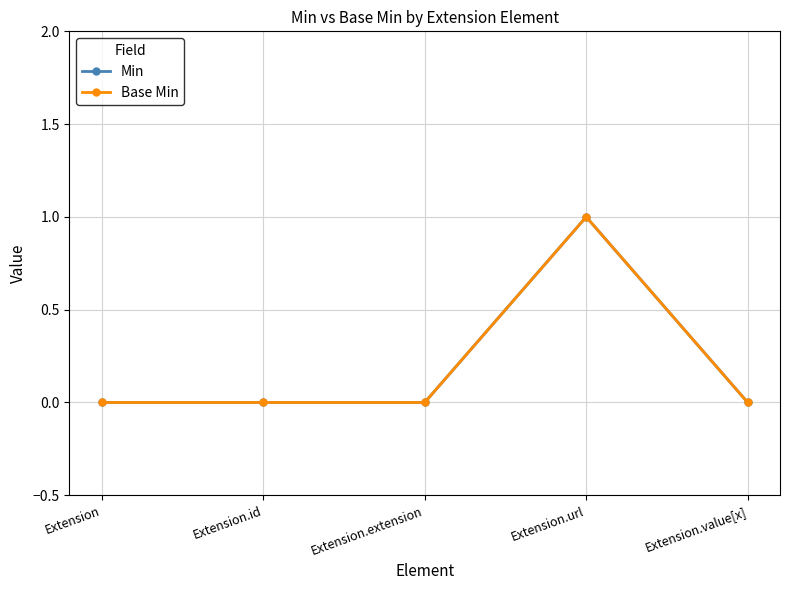

What is the label of the 4th point from the right?

Extension.id